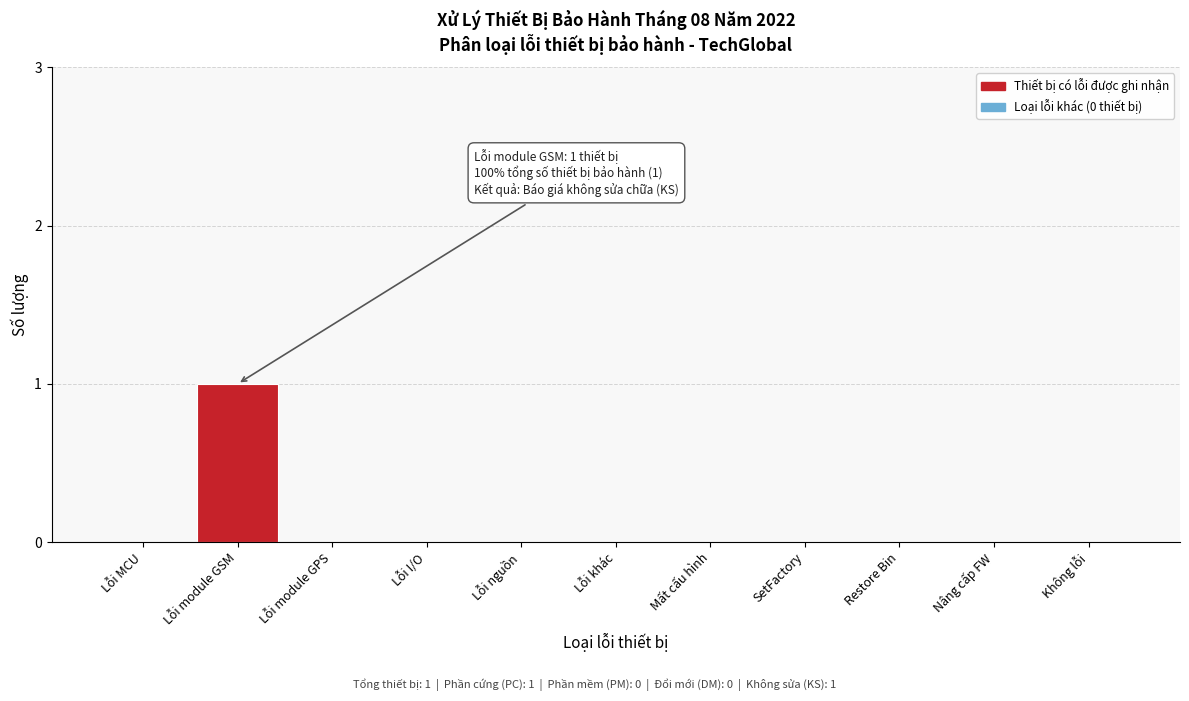

Reading left to right, extract all data points from this chart.

Lỗi MCU=0	Lỗi module GSM=1	Lỗi module GPS=0	Lỗi I/O=0	Lỗi nguồn=0	Lỗi khác=0	Mất cấu hình=0	SetFactory=0	Restore Bin=0	Nâng cấp FW=0	Không lỗi=0